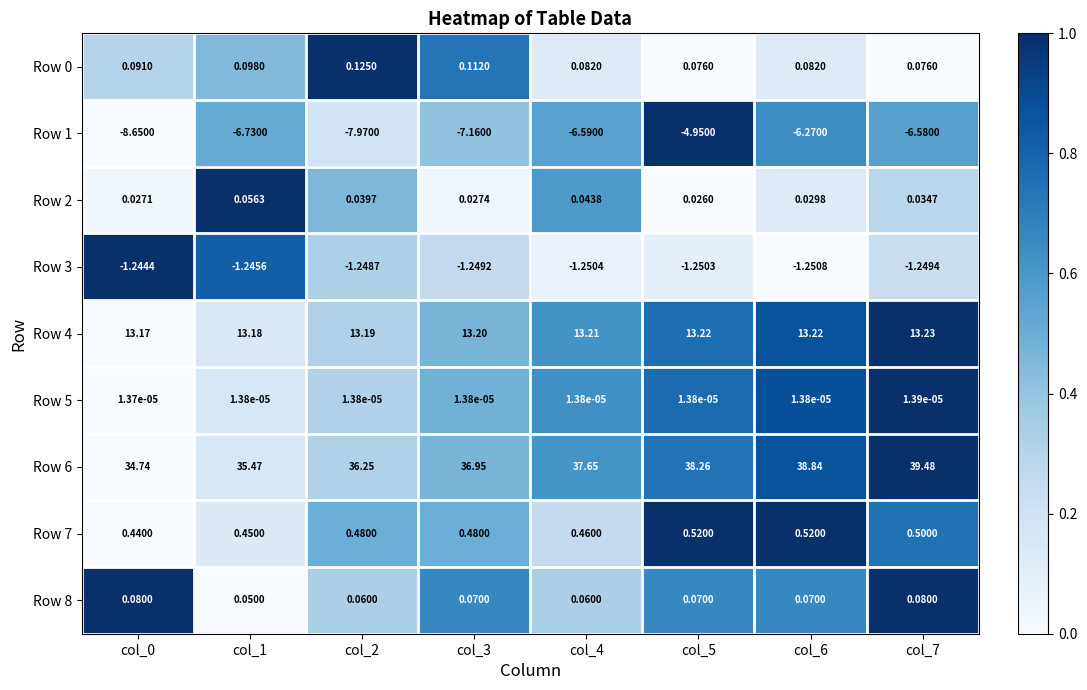

Is the value of Row 5 at col_7 greater than the value of Row 0 at col_0?

No